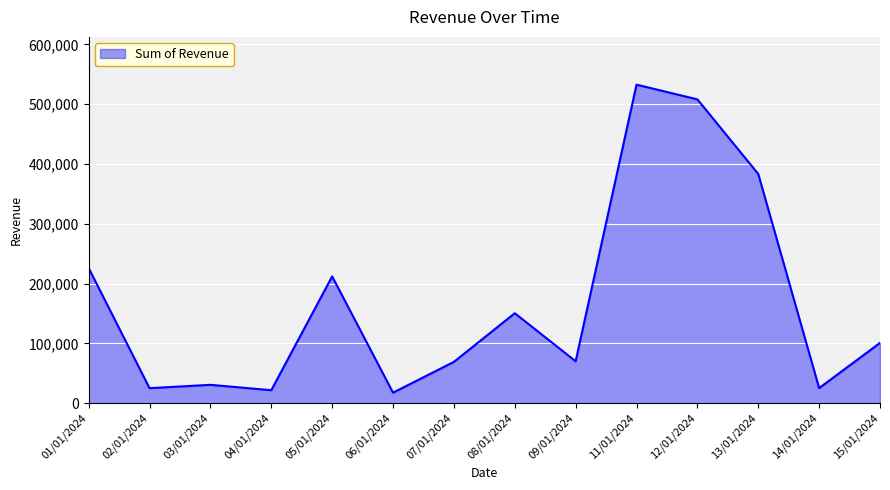

What is the difference between the maximum and minimum values?

515300